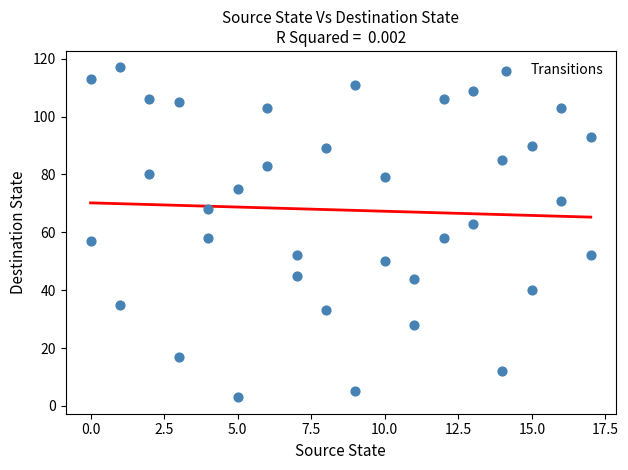

What is the range of X values (max minus min)?

17